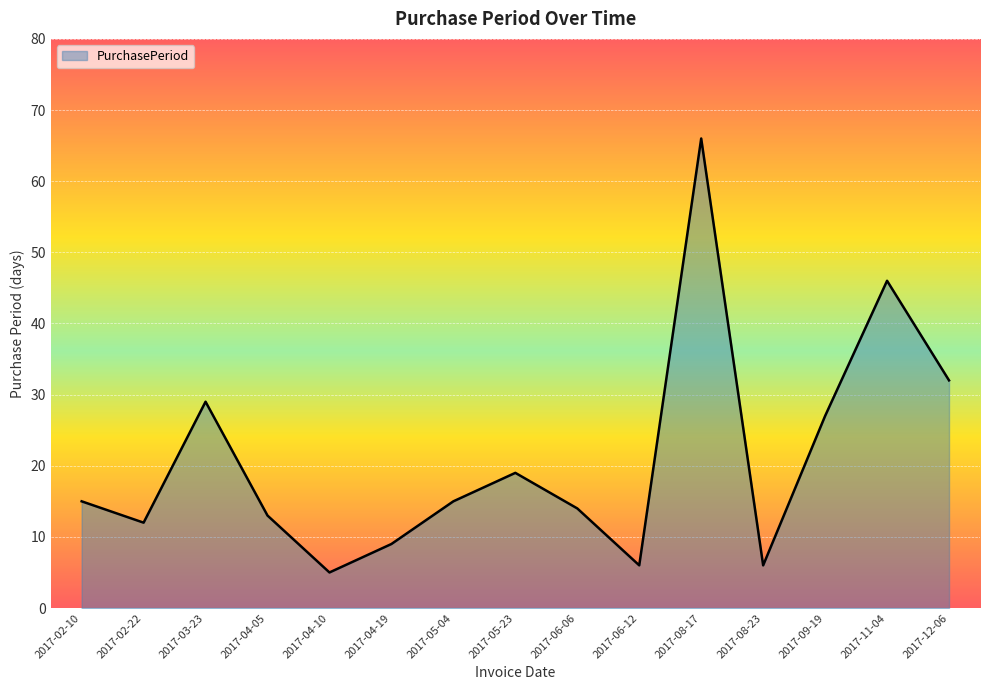

What is the difference between the values at 2017-02-22 and 2017-06-12?

6